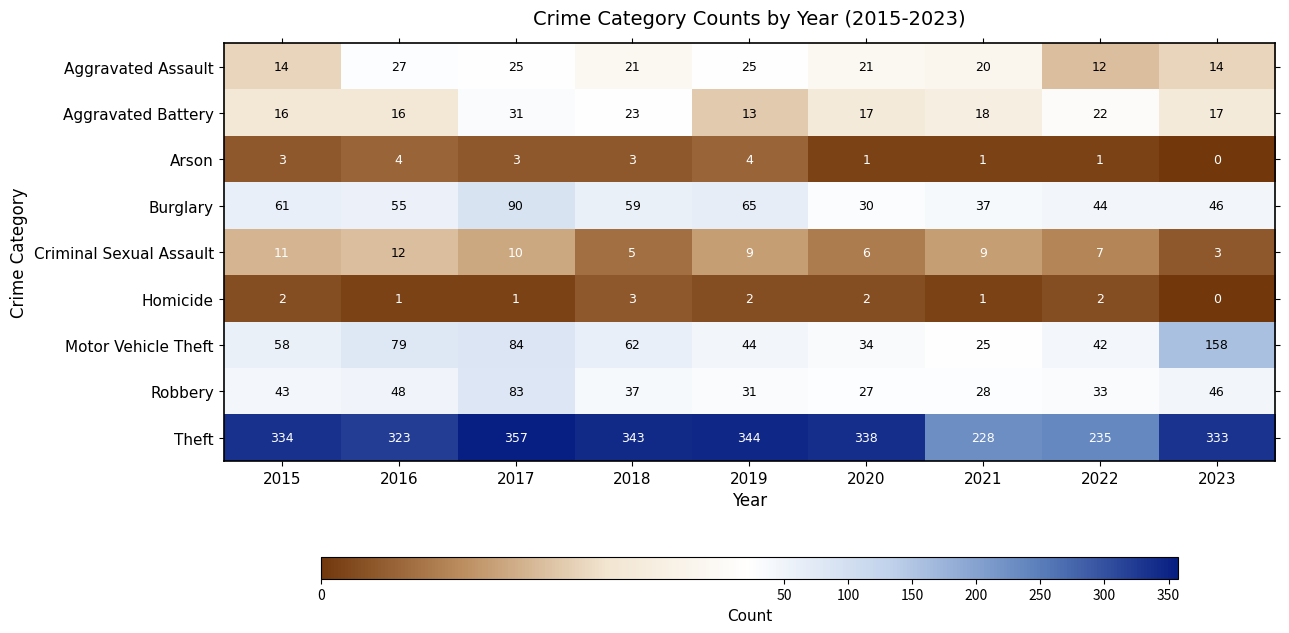

Rank the series by their maximum value, from lowest to highest.

Homicide, Arson, Criminal Sexual Assault, Aggravated Assault, Aggravated Battery, Robbery, Burglary, Motor Vehicle Theft, Theft